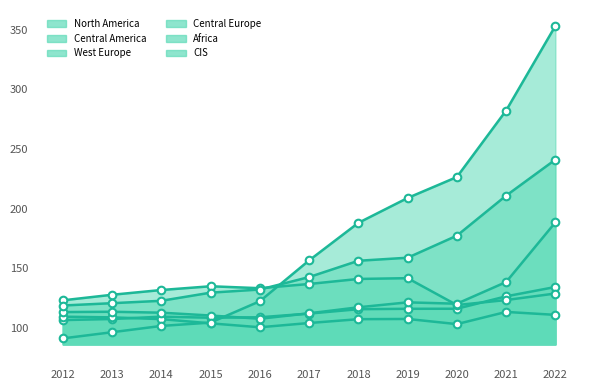

At how many categories does at least one series exceed 301?

1